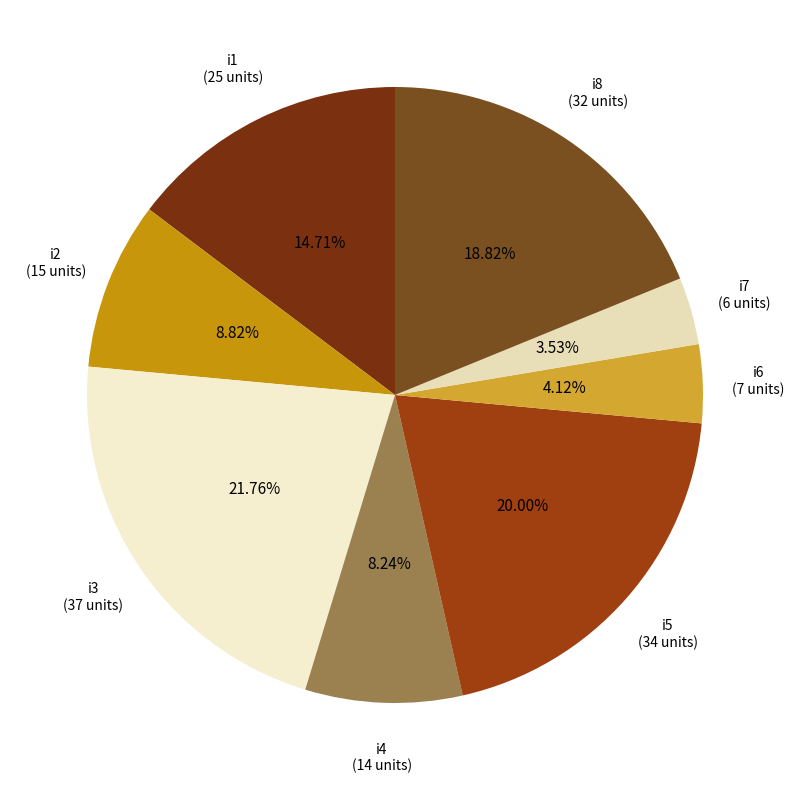

What percentage is the i2 slice, to the nearest percent?

9%